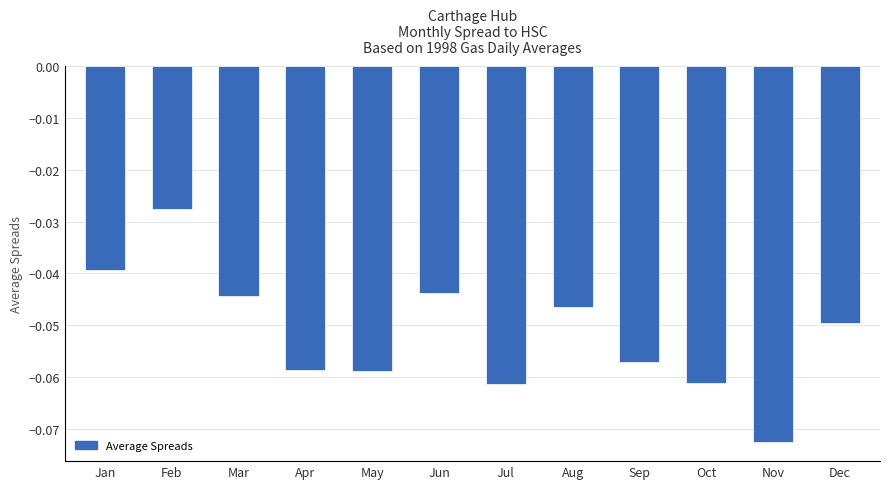

Between Jun and Feb, which is larger?

Feb